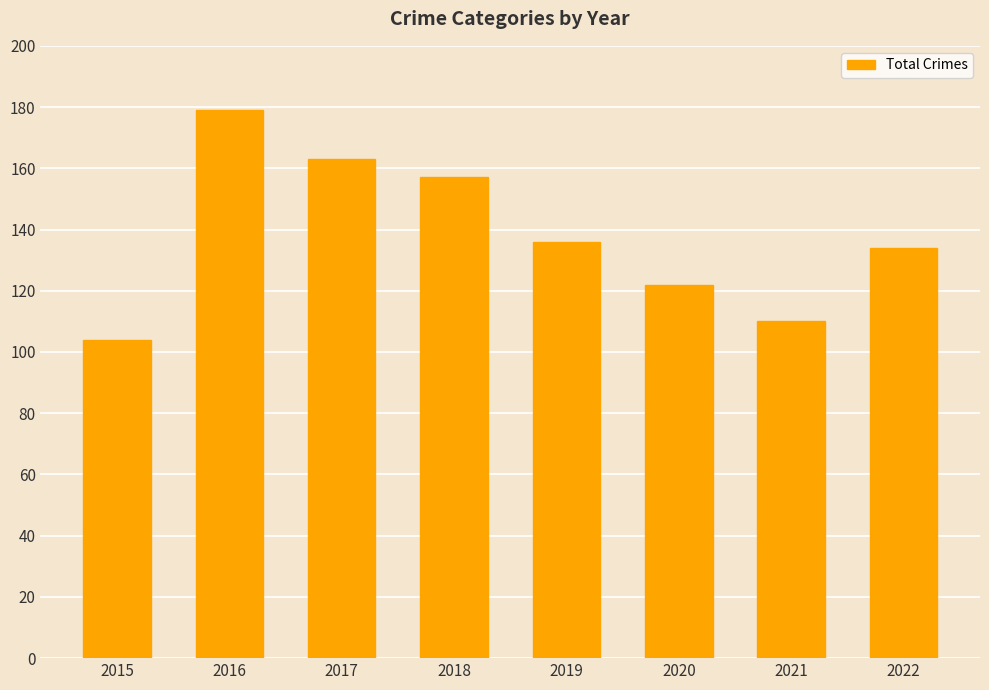

What is the difference between the second highest and minimum values?

59